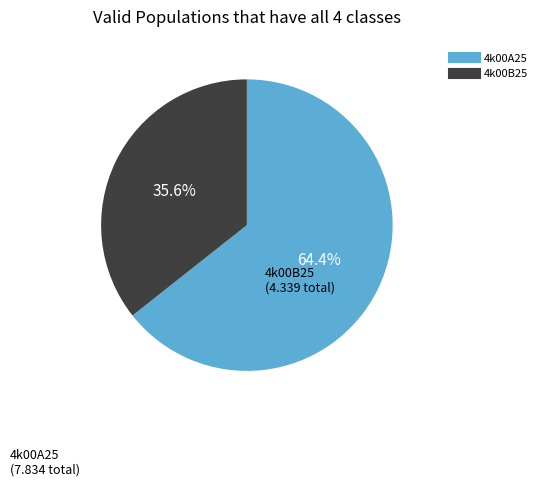

Combined, what portion of the pie is 4k00A25 and 4k00B25?

100.0%